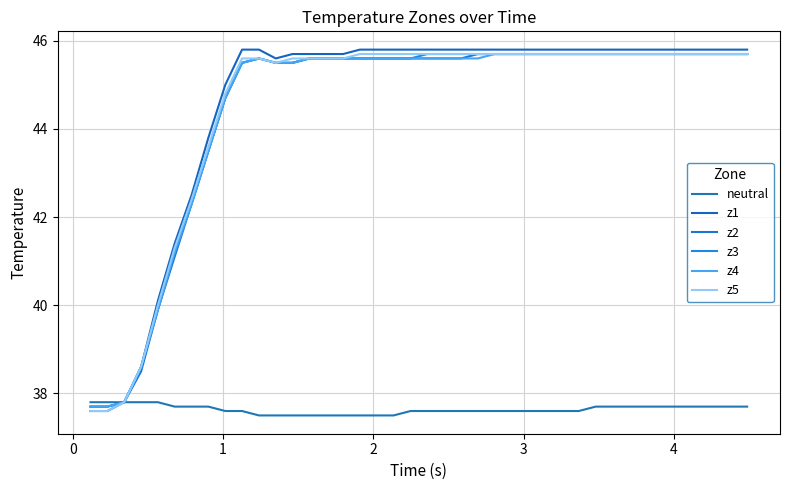

Does the chart display data point markers on the line(s)?

No